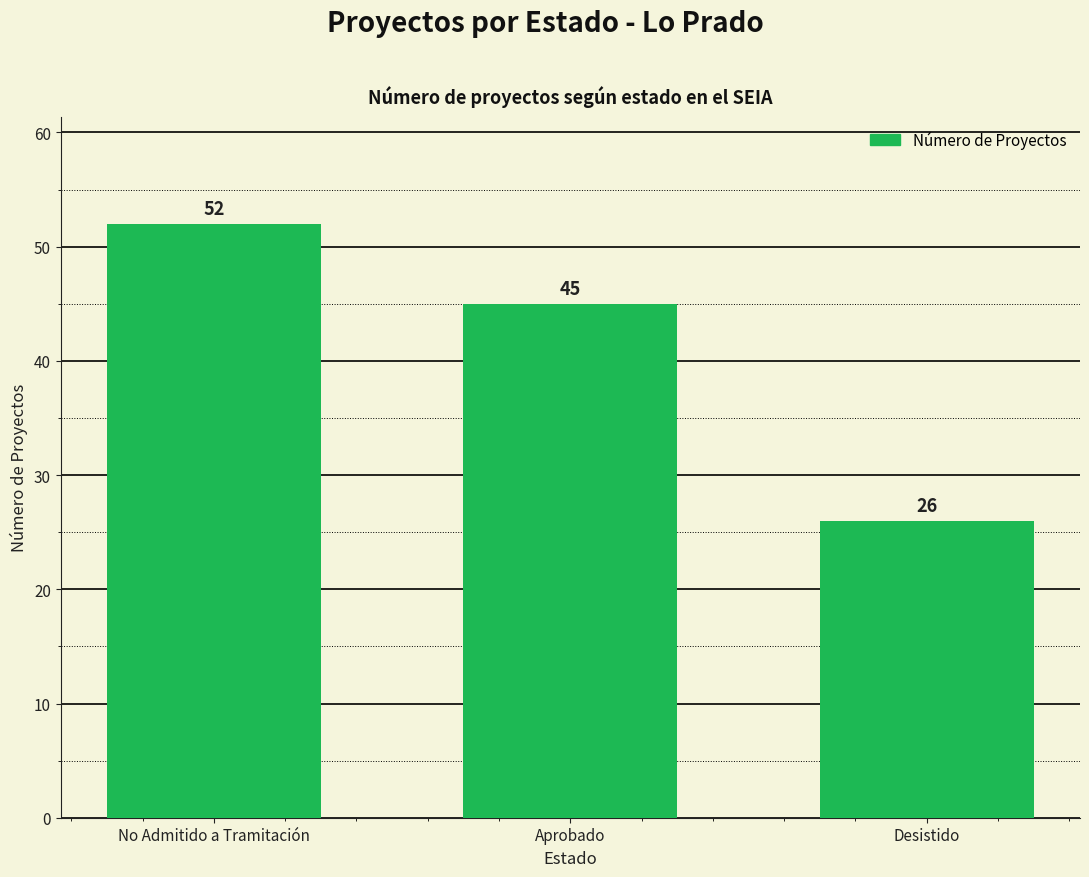

The chart shows a value of 45 at Aprobado. True or false?

True